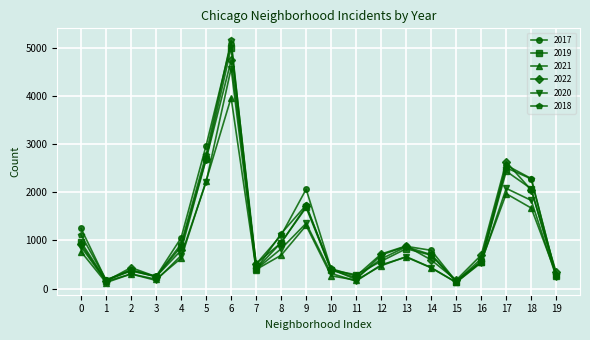

The value of 2017 at 6 is 5095. True or false?

True